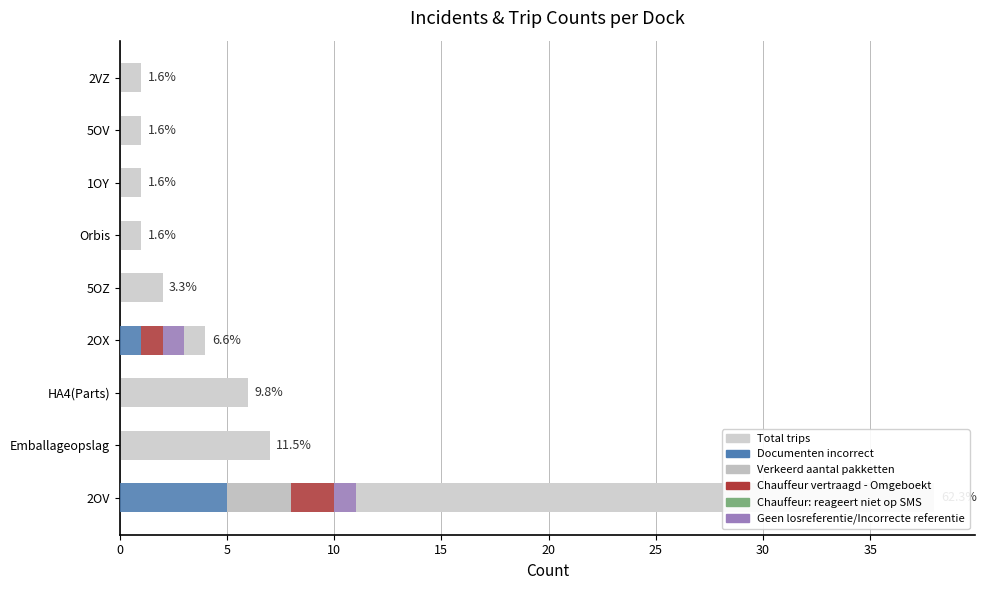

The Geen losreferentie/Incorrecte referentie series shows 0.0 at Orbis. True or false?

True